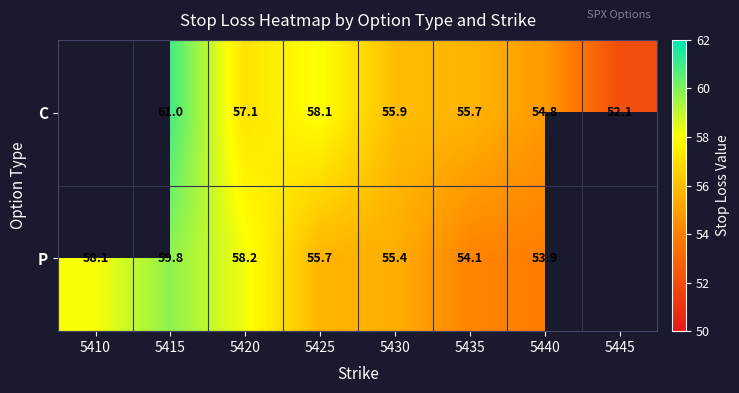

At 5440, list the series in order from smallest to largest.

P, C